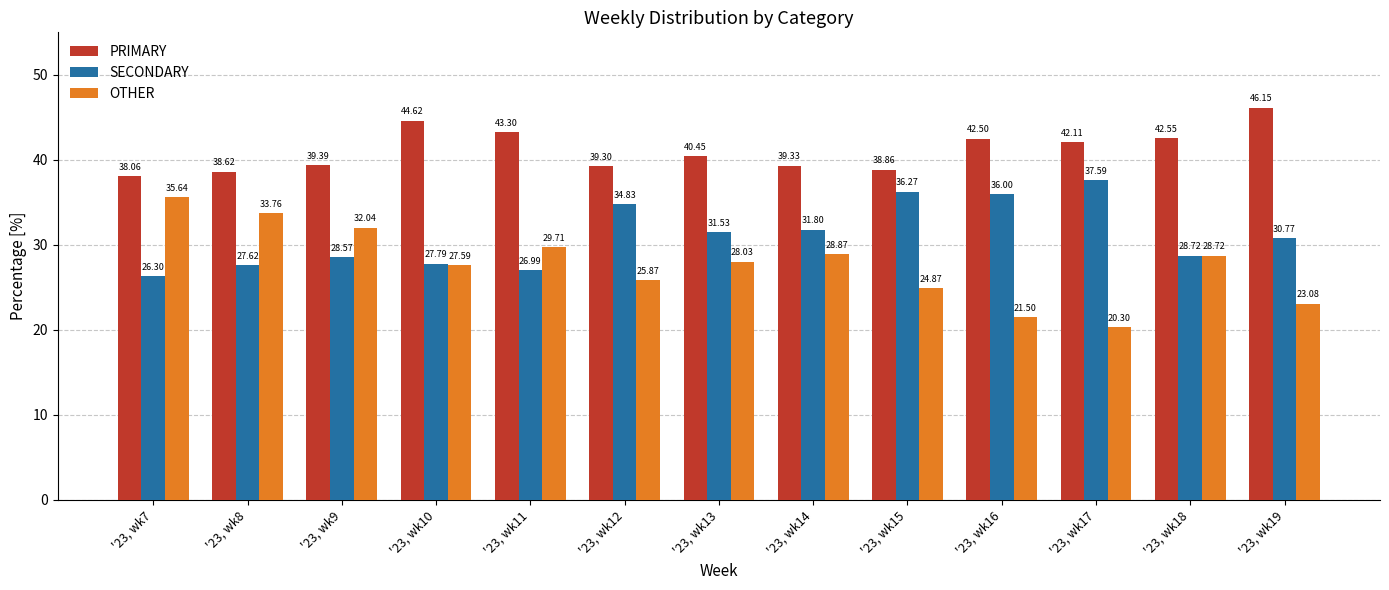

Rank the series by their maximum value, from lowest to highest.

OTHER, SECONDARY, PRIMARY